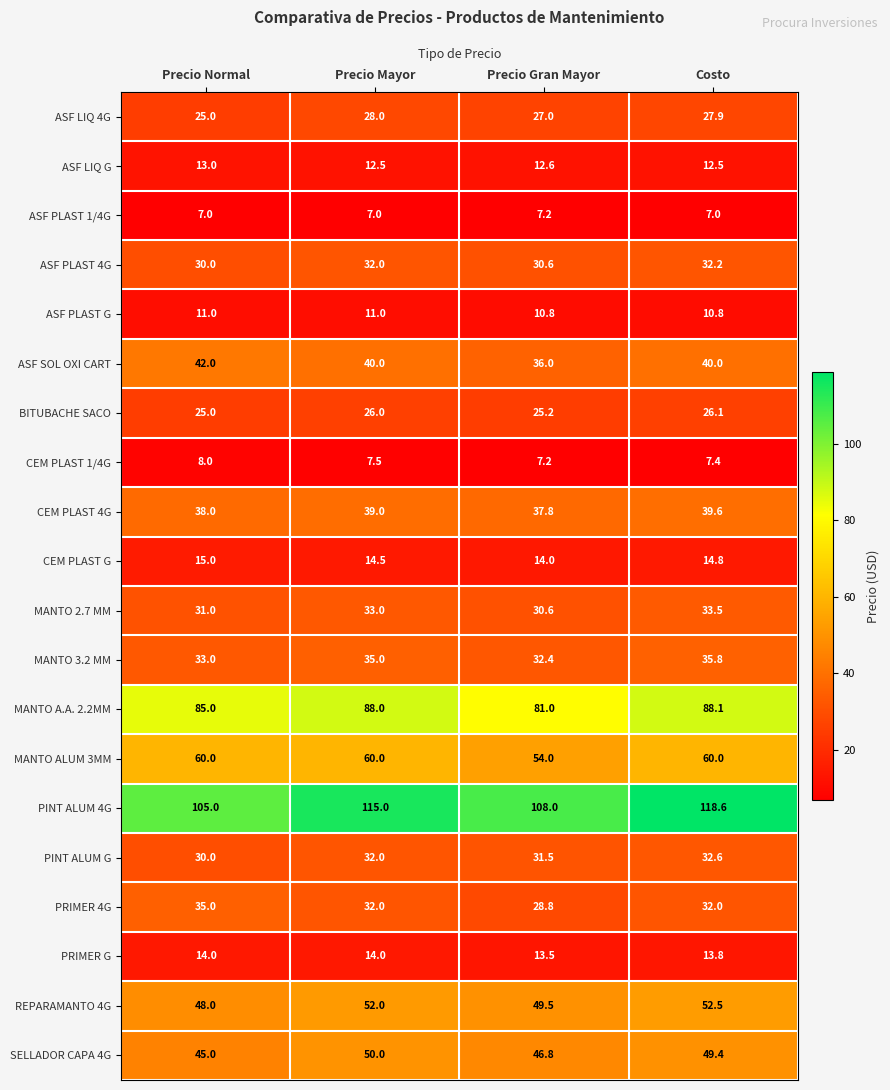

At how many categories does at least one series exceed 84?

4